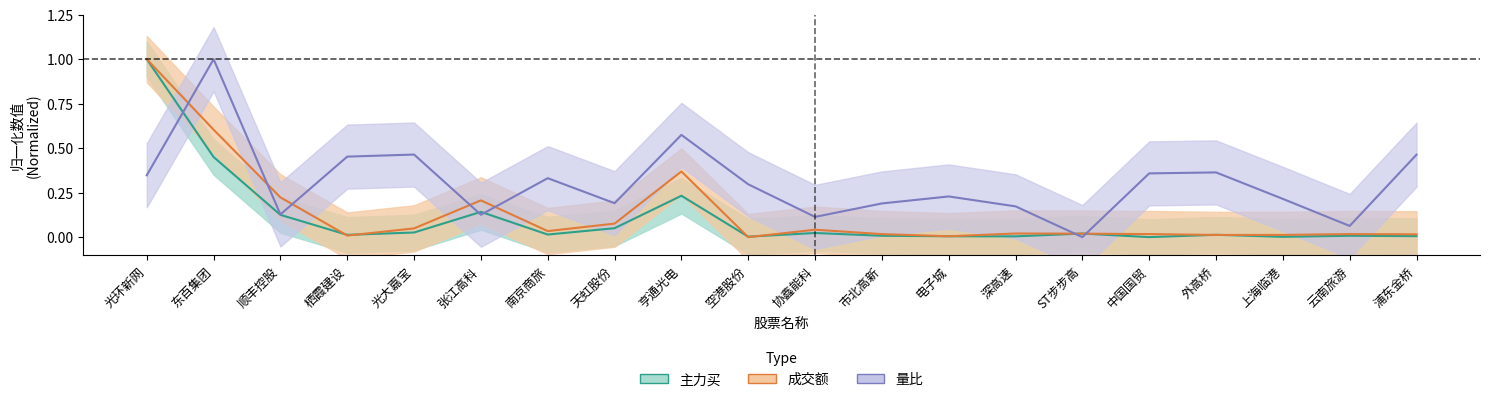

After their last crossing, which series has the higher values: 量比 or 成交额?

量比